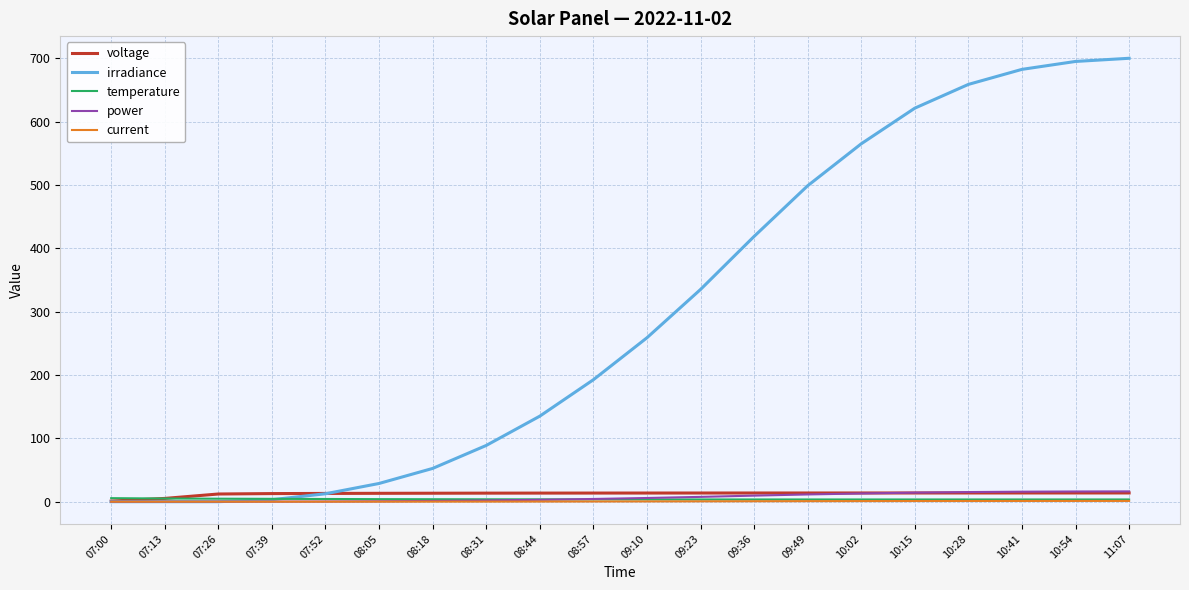

Which series has the largest range (max minus min)?

irradiance